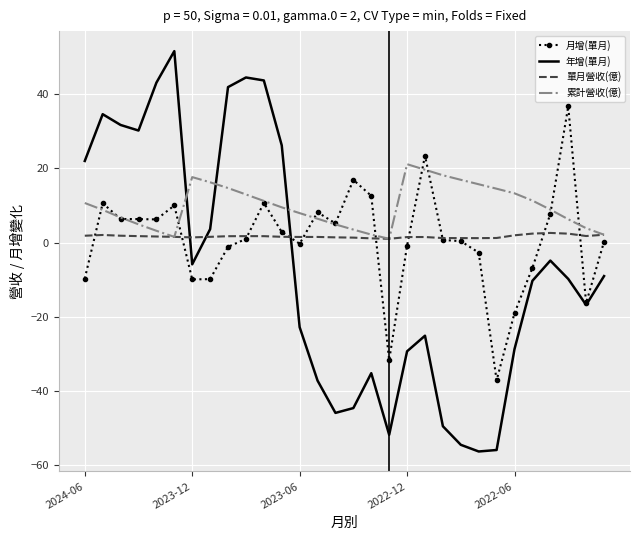

List the series in order of their peak value, highest first.

年增(單月), 月增(單月), 累計營收(億), 單月營收(億)